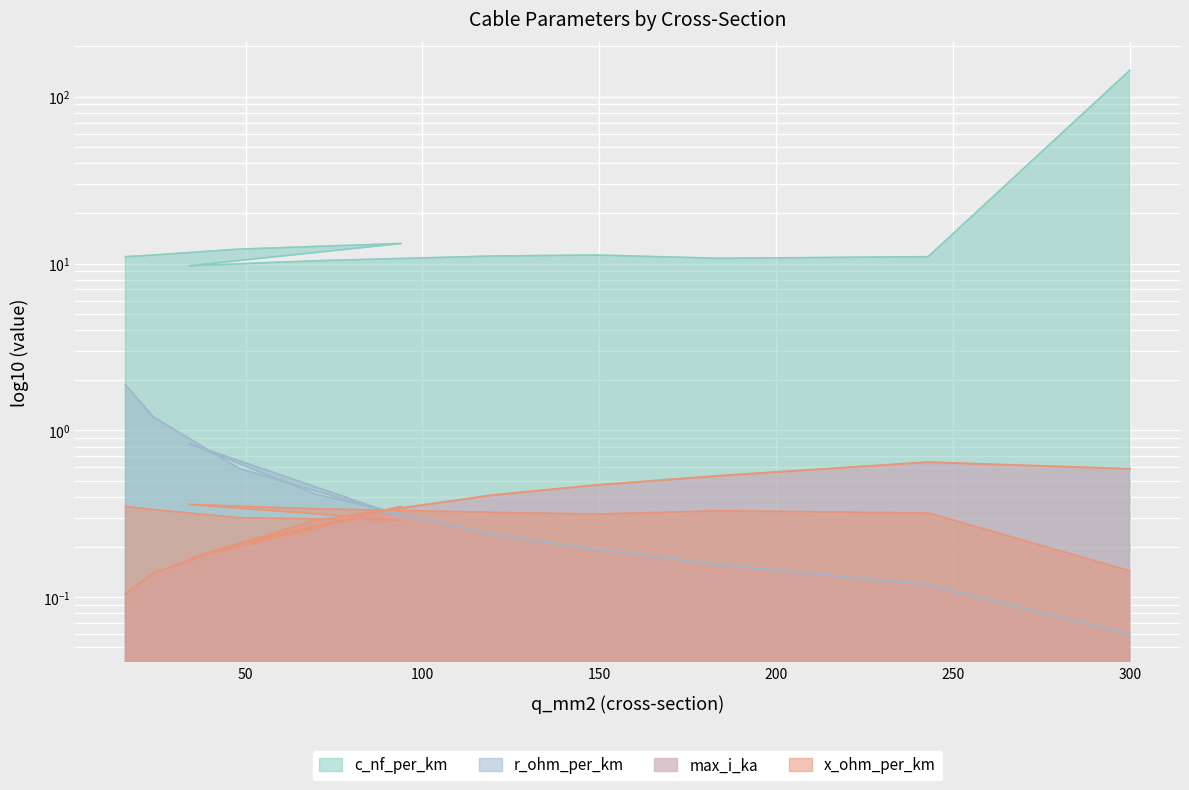

Which has a higher value, 149 or 94?

94